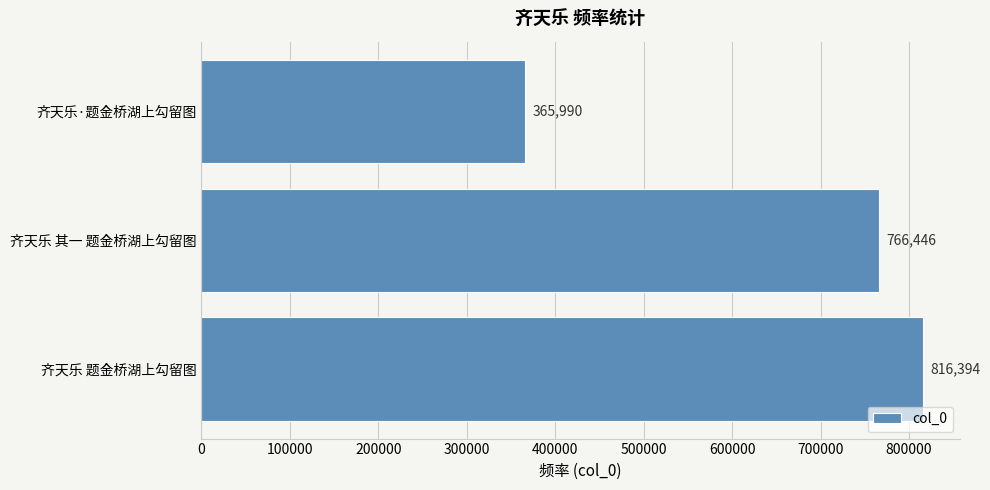

Reading bottom to top, transcribe all the data shown in this chart.

齐天乐 题金桥湖上勾留图=816394	齐天乐 其一 题金桥湖上勾留图=766446	齐天乐·题金桥湖上勾留图=365990